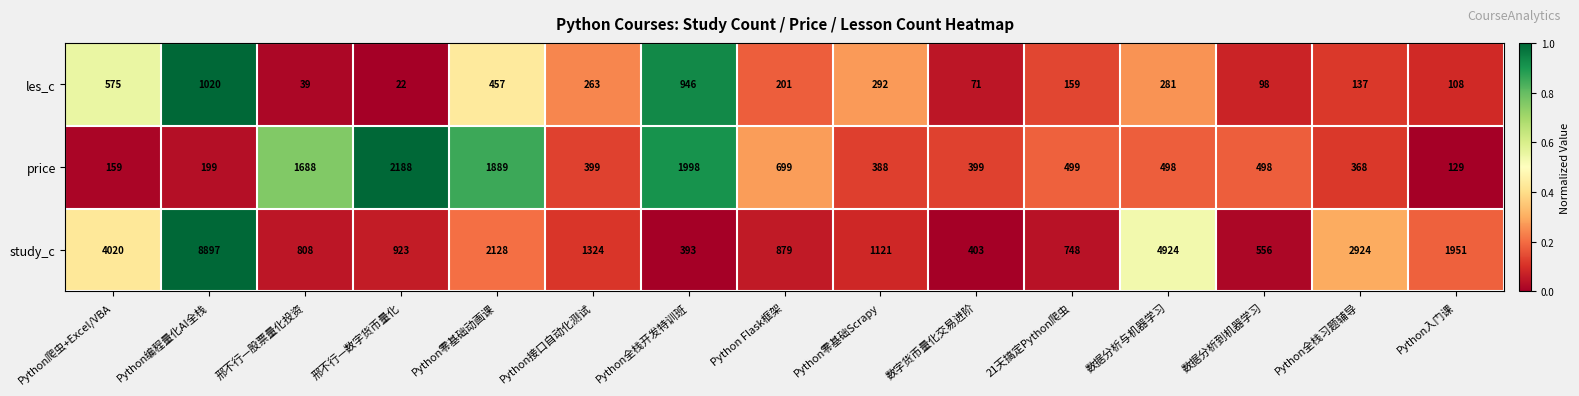

How many data points does each series have?

15